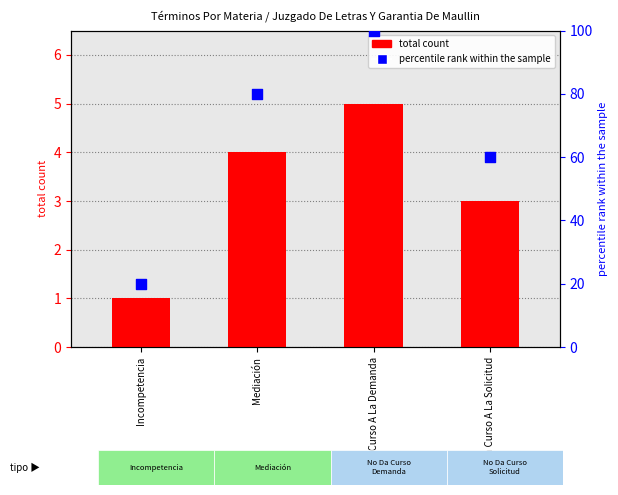

What is the total value across all series at Mediación?

84